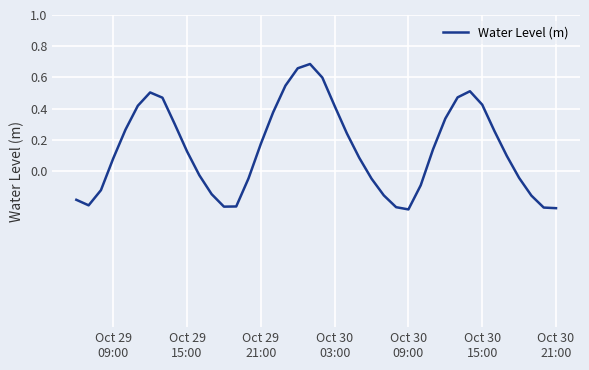

What is the difference between the maximum and minimum values?

0.9